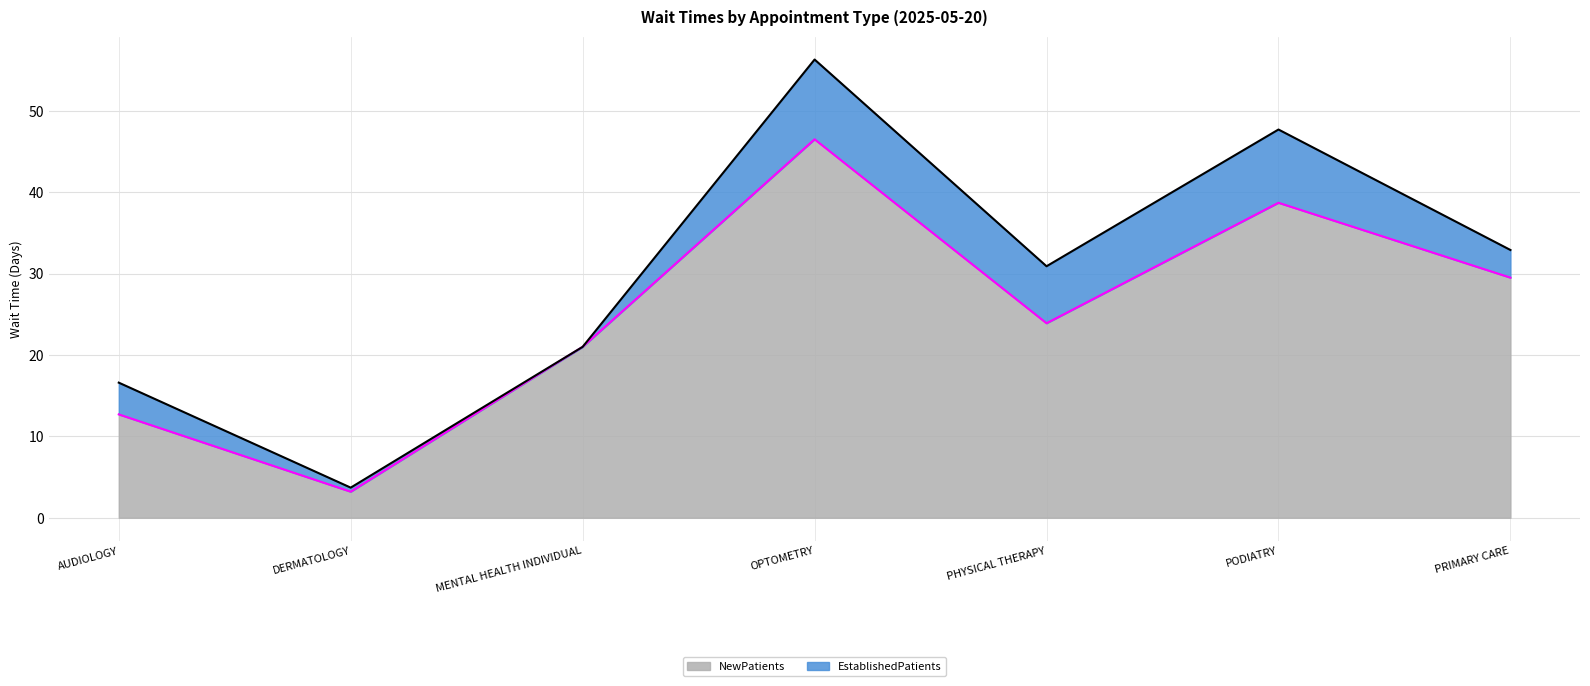

True or false: the data has more than 2 interior local peaks.

False